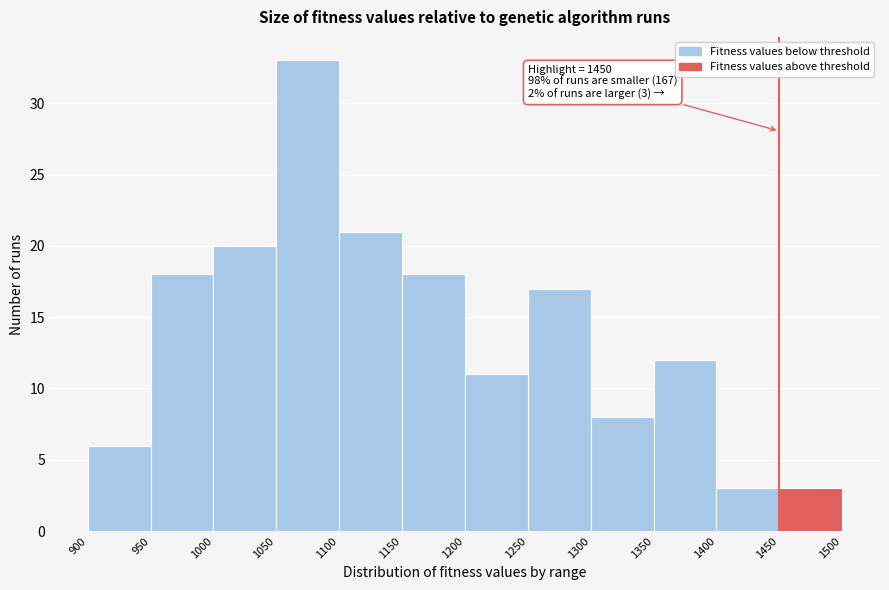

Which range on the x-axis has the tallest bar?

1050 to 1100